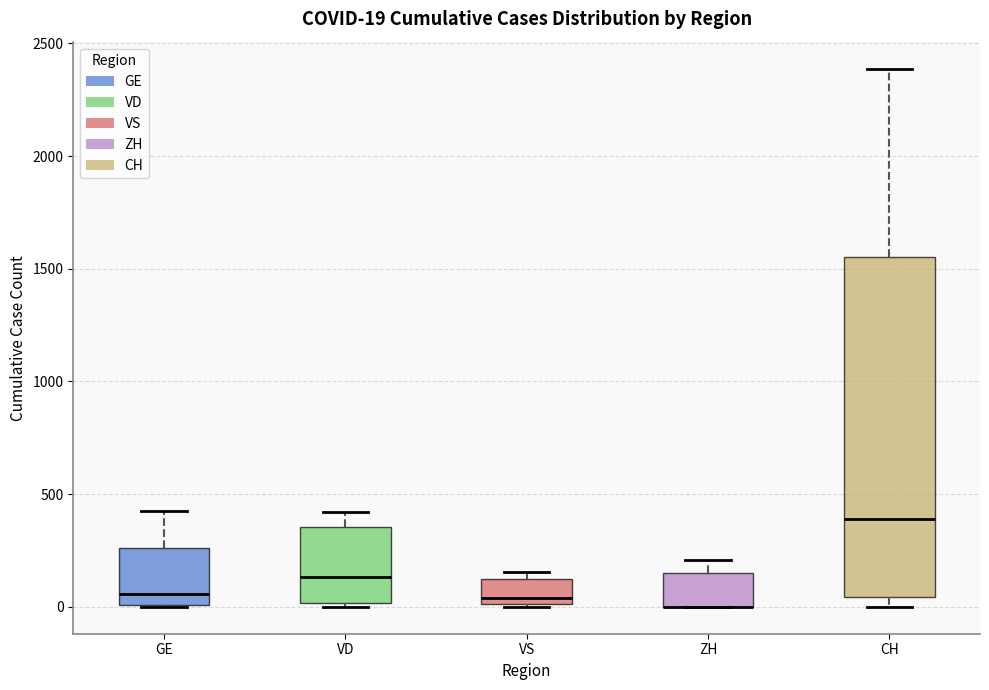

Which box is the tallest, from its lower edge to its upper edge?

CH